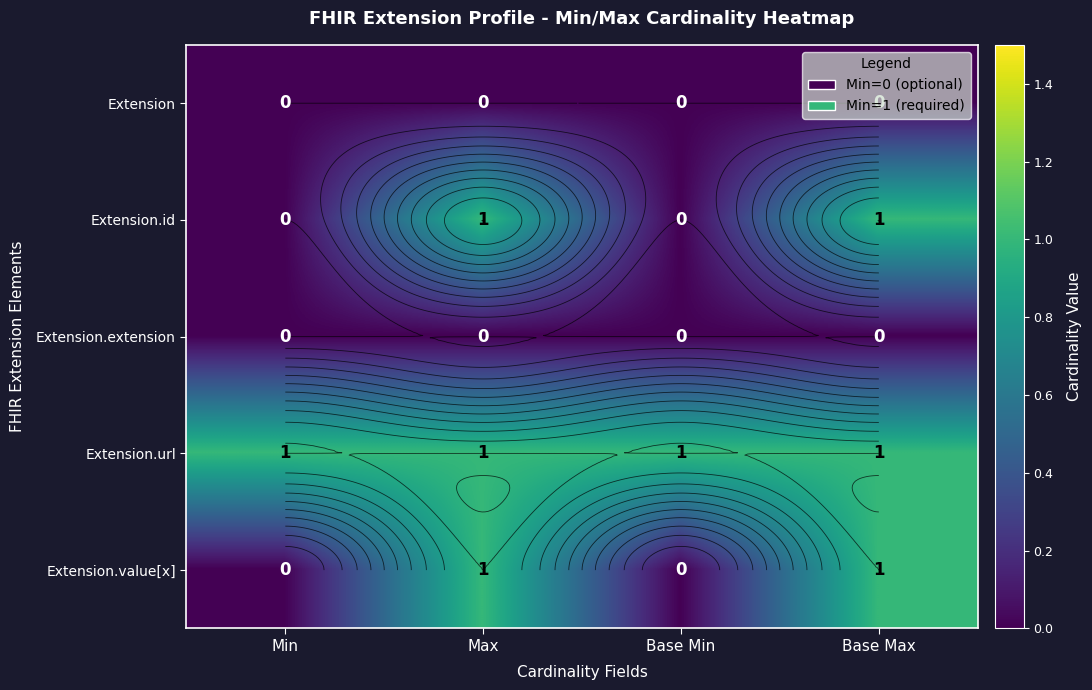

Rank the series by their maximum value, from highest to lowest.

Extension.id, Extension.url, Extension.value[x], Extension, Extension.extension